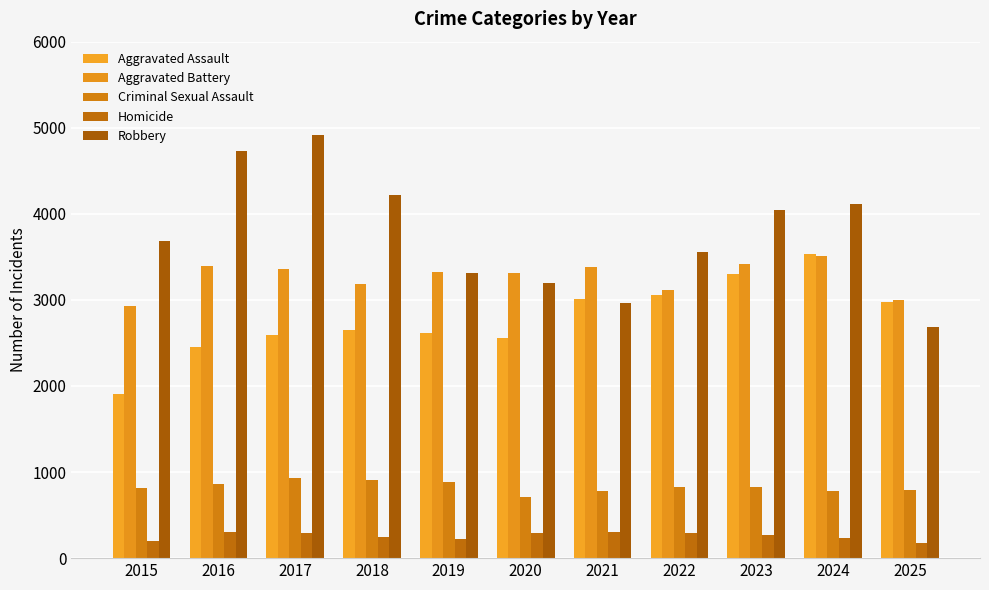

What is the spread (max minus min) of values at 2019?

3100